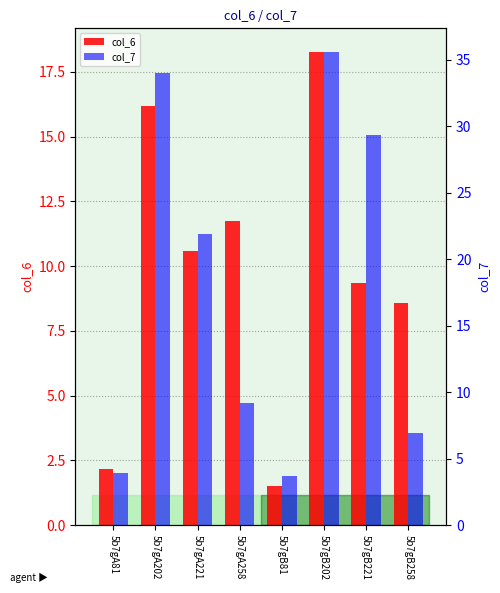

What is the average value of the col_6 series?

9.8